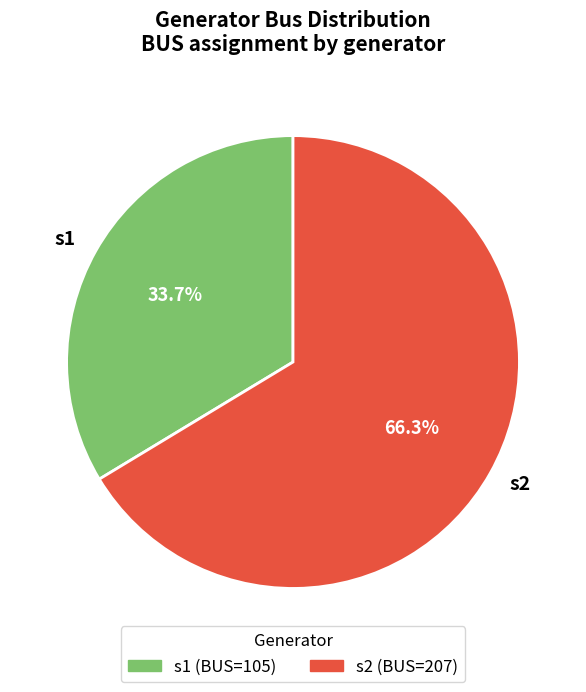

To the nearest percent, what percentage of the pie is s1?

34%